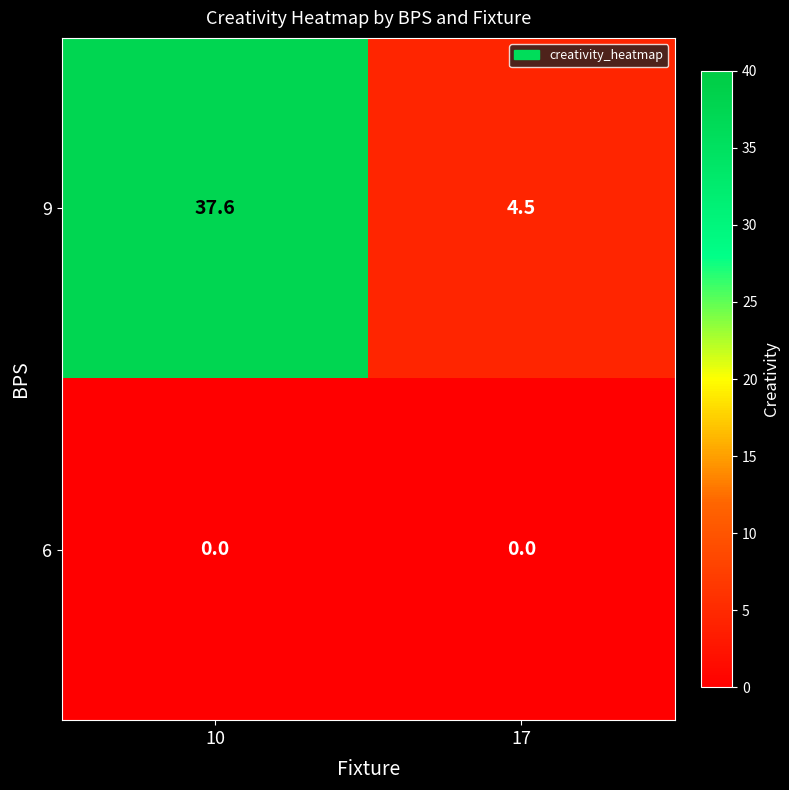

True or false: 6 has a value of 0.0 at 10.

True